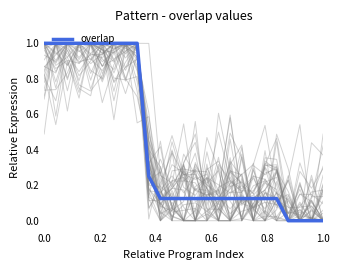

What is the maximum value shown in the chart?

1.0